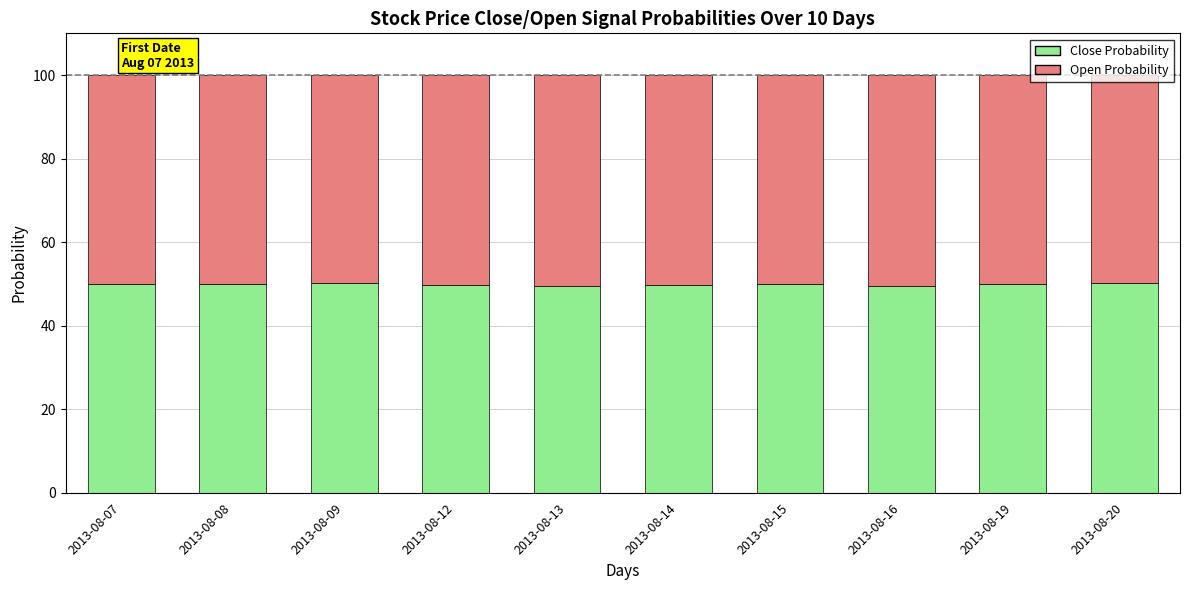

Is it true that Close Probability equals 50.2 at 2013-08-09?

True